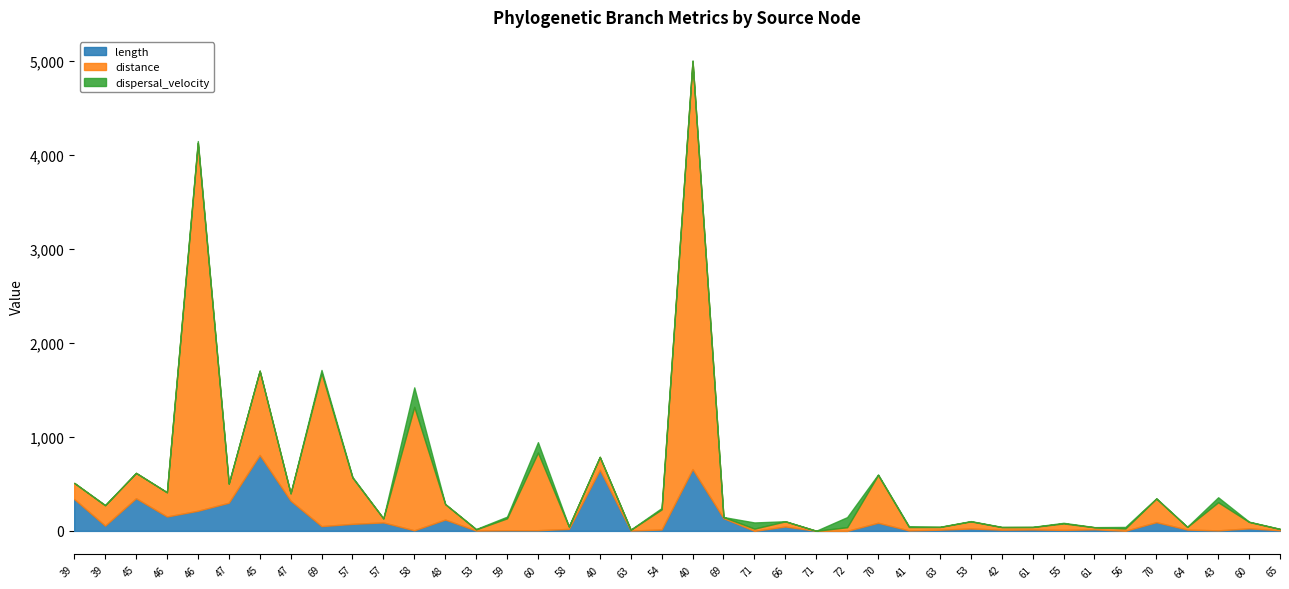

Rank the series by their average value, from highest to lowest.

distance, length, dispersal_velocity